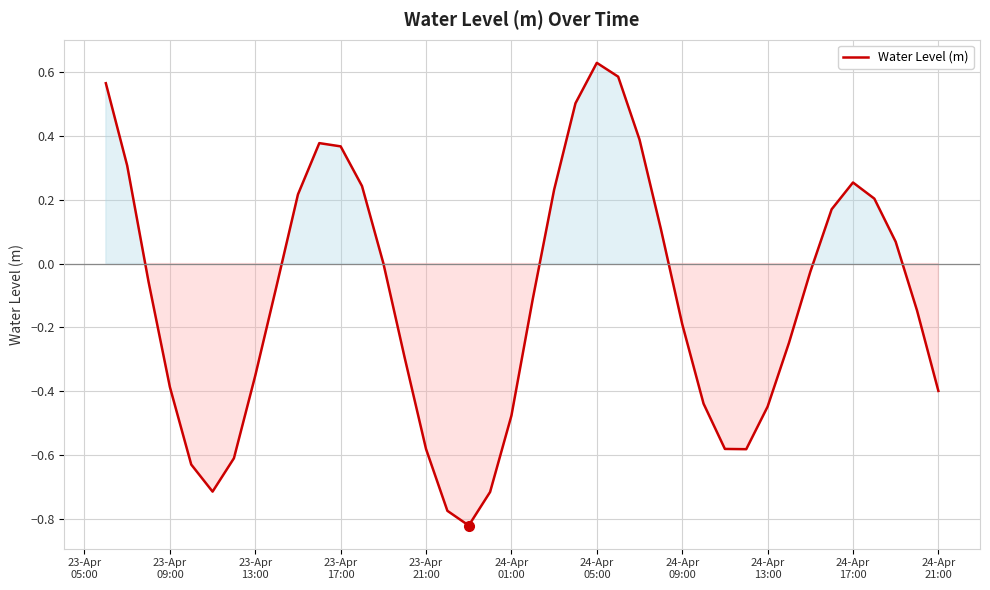

What is the difference between the maximum and minimum values?

1.4